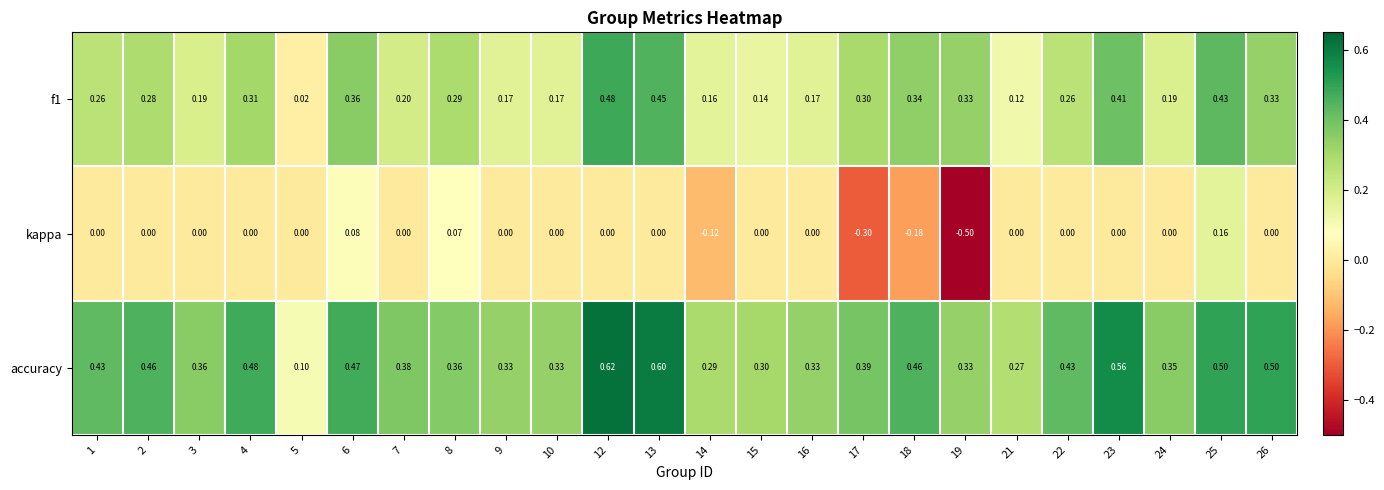

Which series has the largest range (max minus min)?

kappa